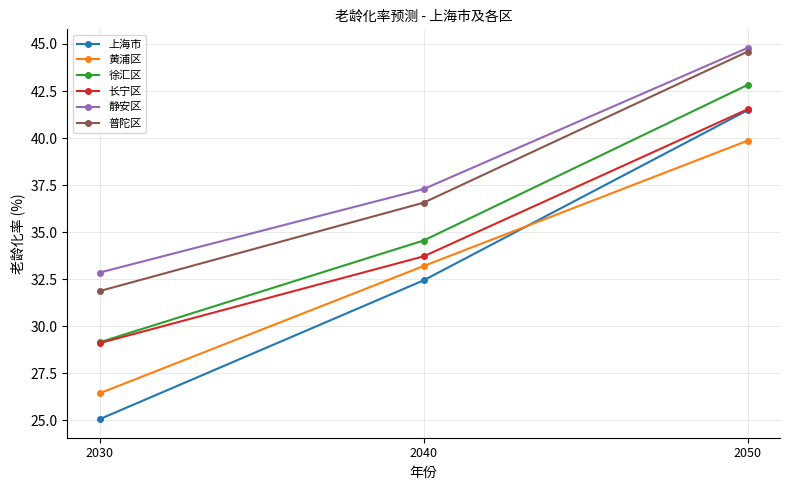

At how many categories does at least one series exceed 29?

3